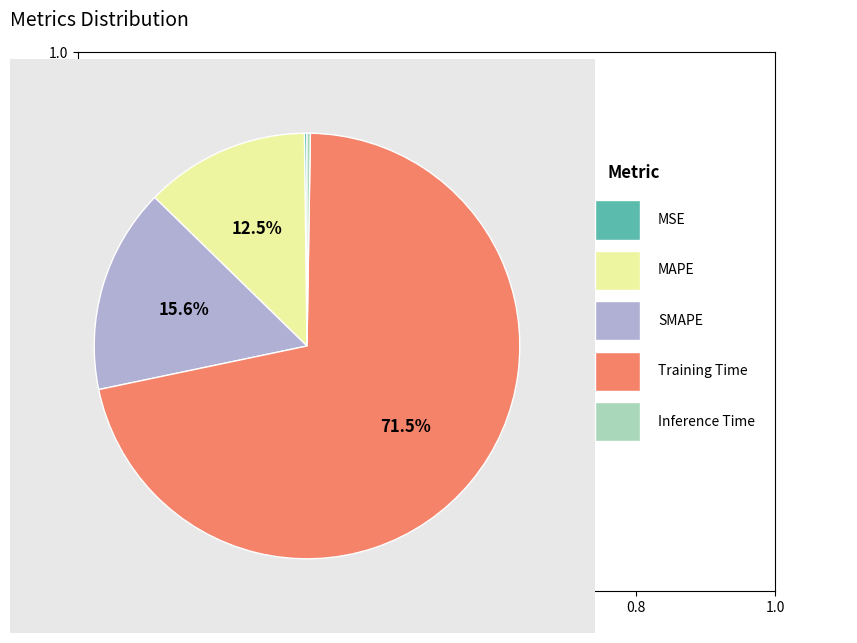

To the nearest percent, what is the difference between the largest and smallest slice percentages?

71%